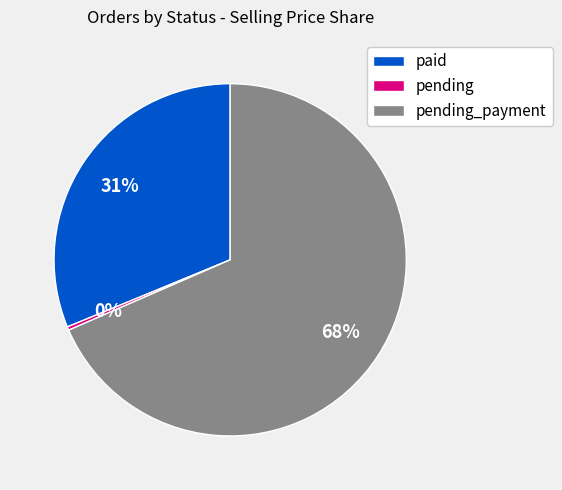

Combined, do paid and pending account for over 50%?

No